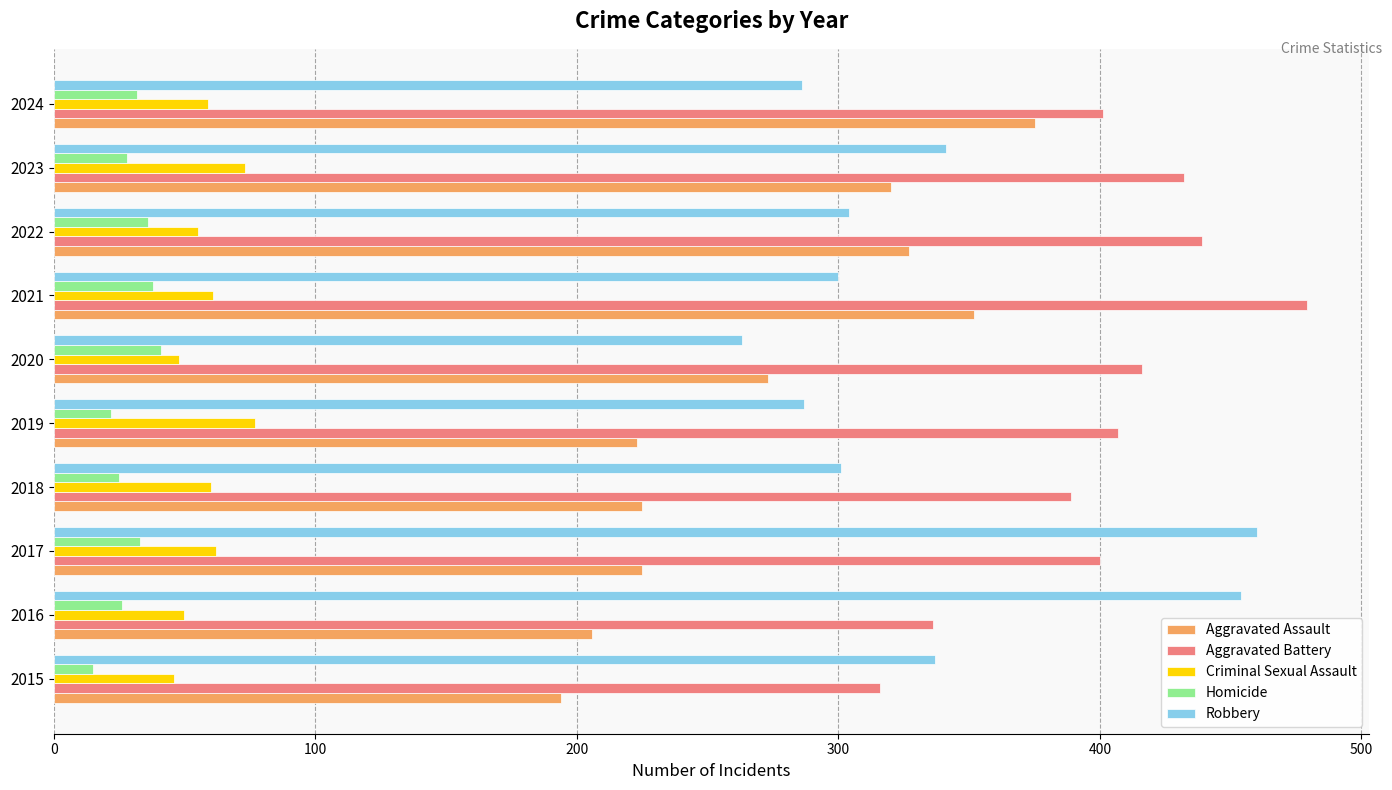

What is the total value across all series at 2020?

1041